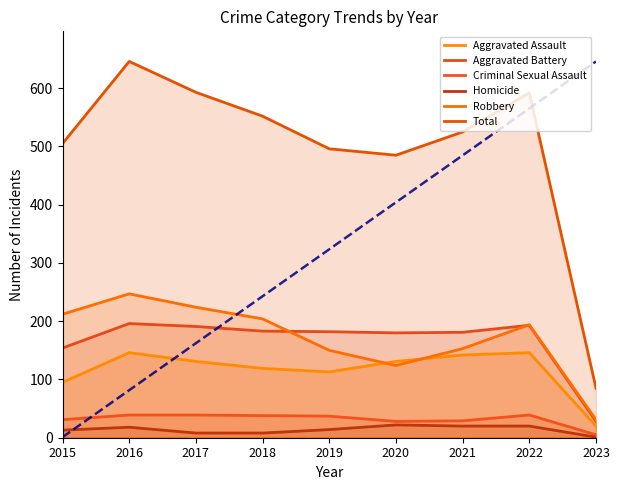

True or false: Robbery and Homicide intersect in this chart.

False